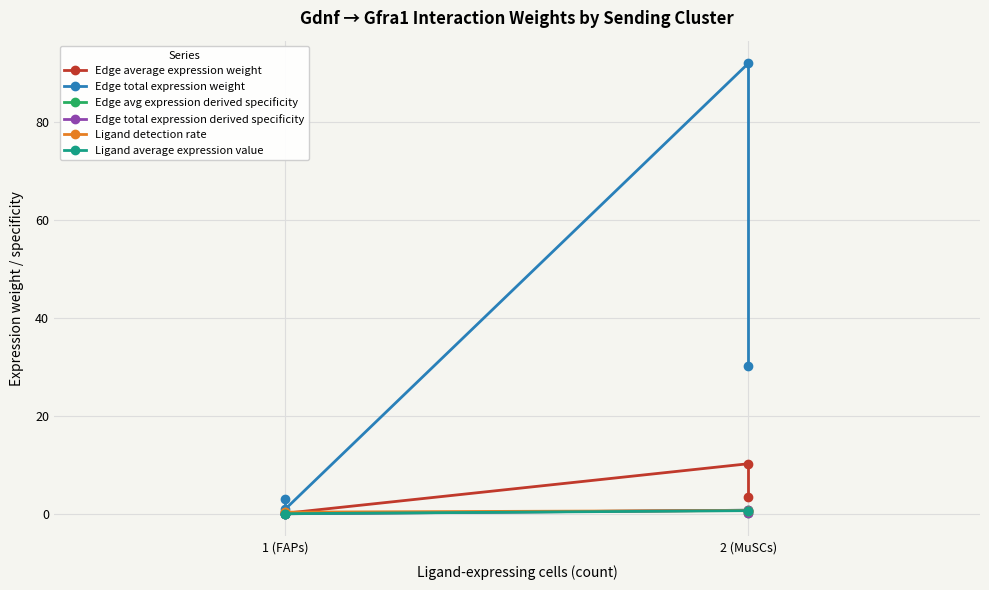

What is the sum of all Ligand detection rate values?

2.0